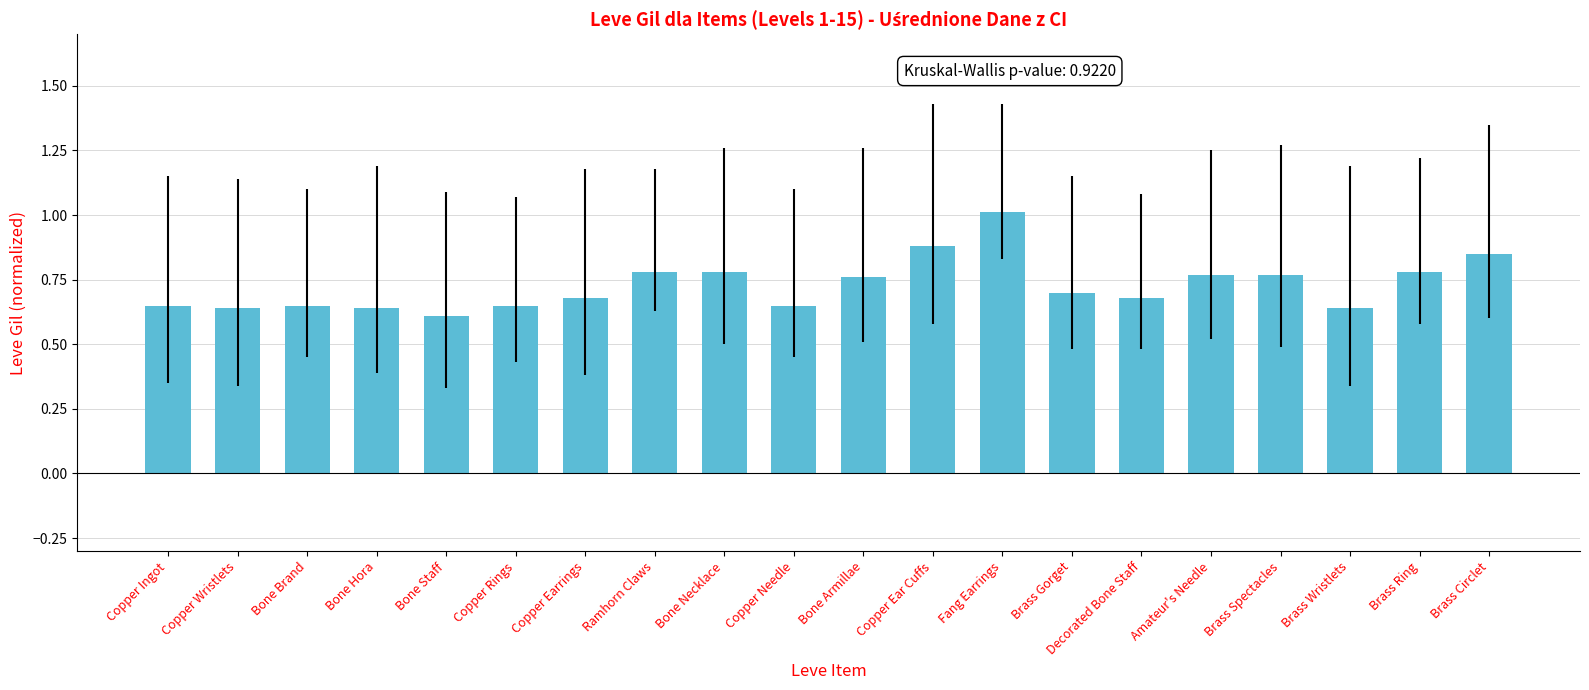

What is the sum of all values?

14.6